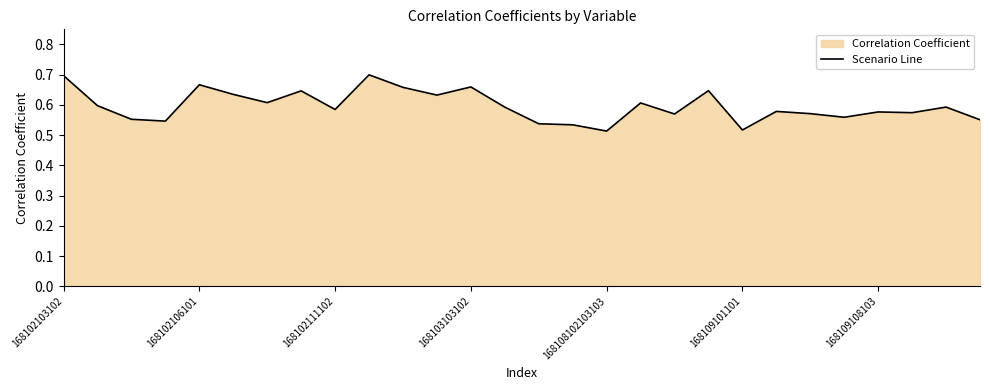

What is the smallest value displayed?

0.5